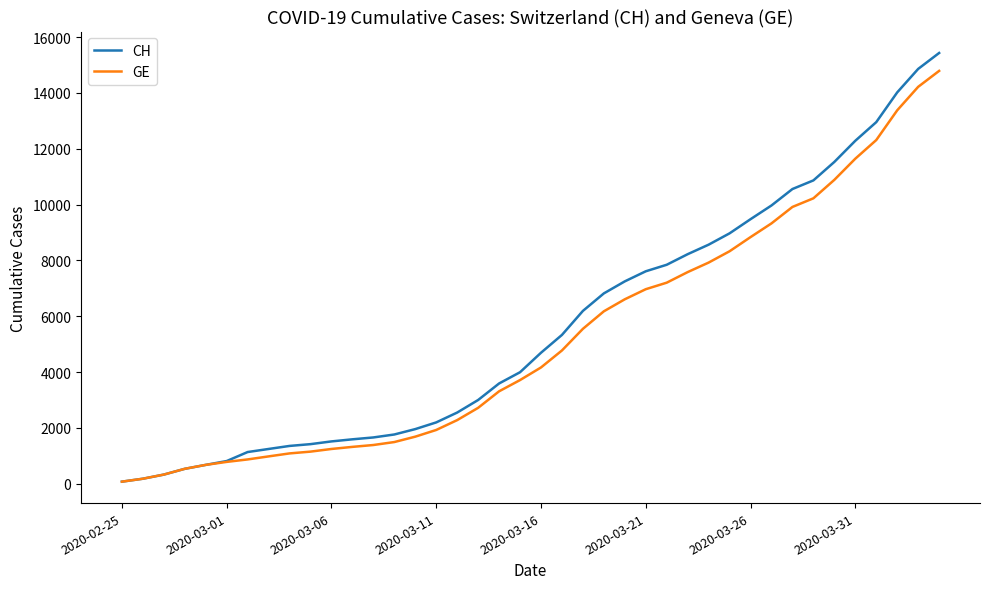

What is the greatest value displayed?

15433